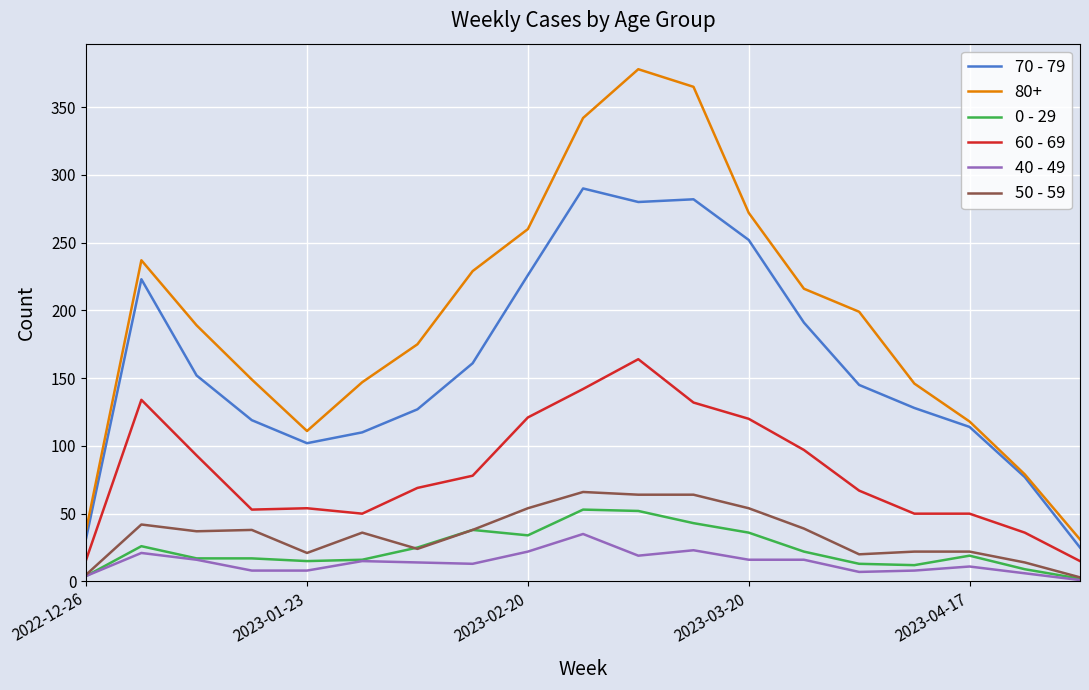

In 70 - 79, how many points are higher than both neighbors (excluding endpoints)?

3